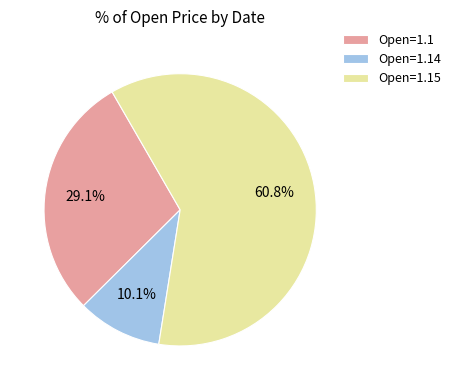

Rank the categories by value from lowest to highest.

Open=1.14, Open=1.1, Open=1.15